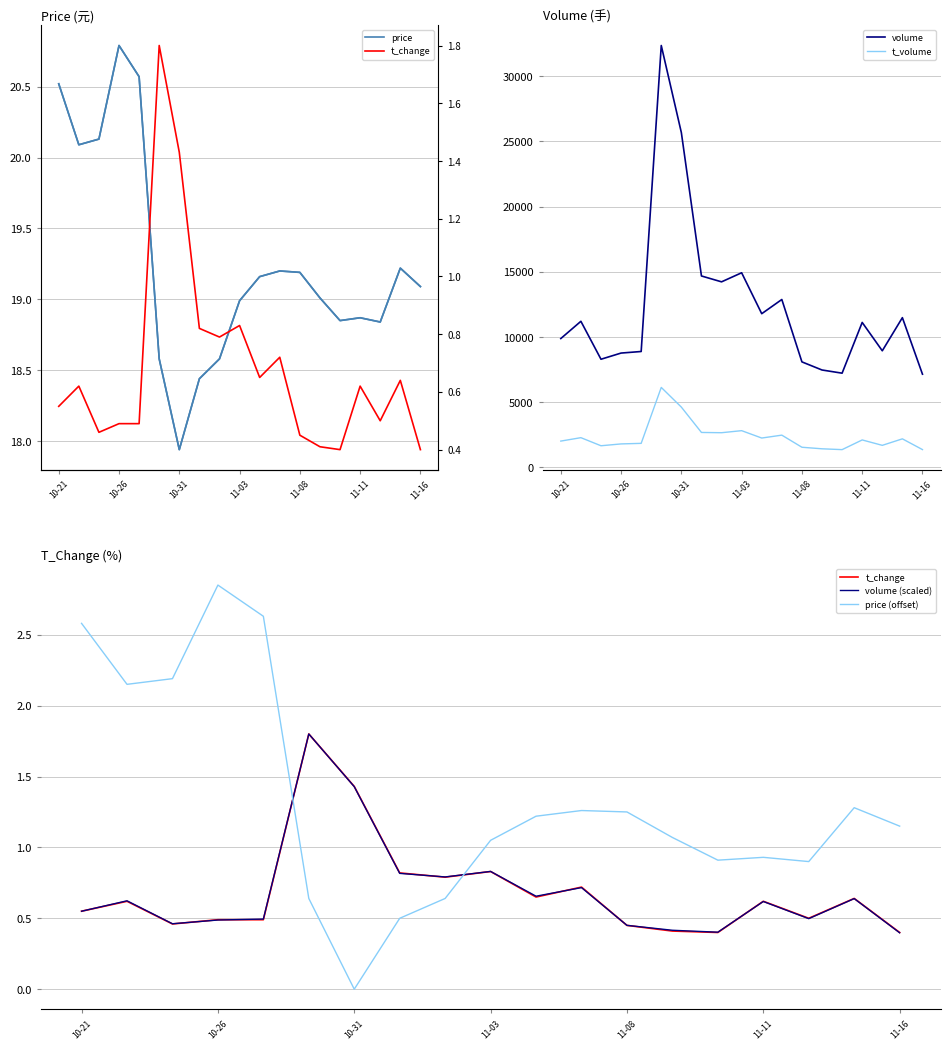

Is this an area chart (filled region under the line)?

No